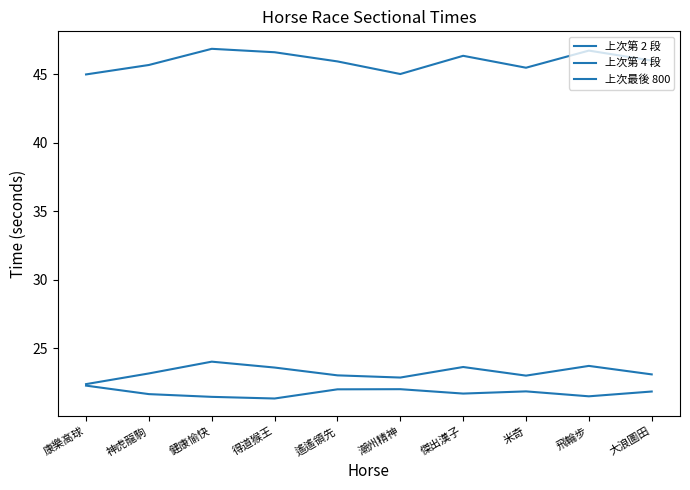

In 上次第 4 段, how many points are higher than both neighbors (excluding endpoints)?

3